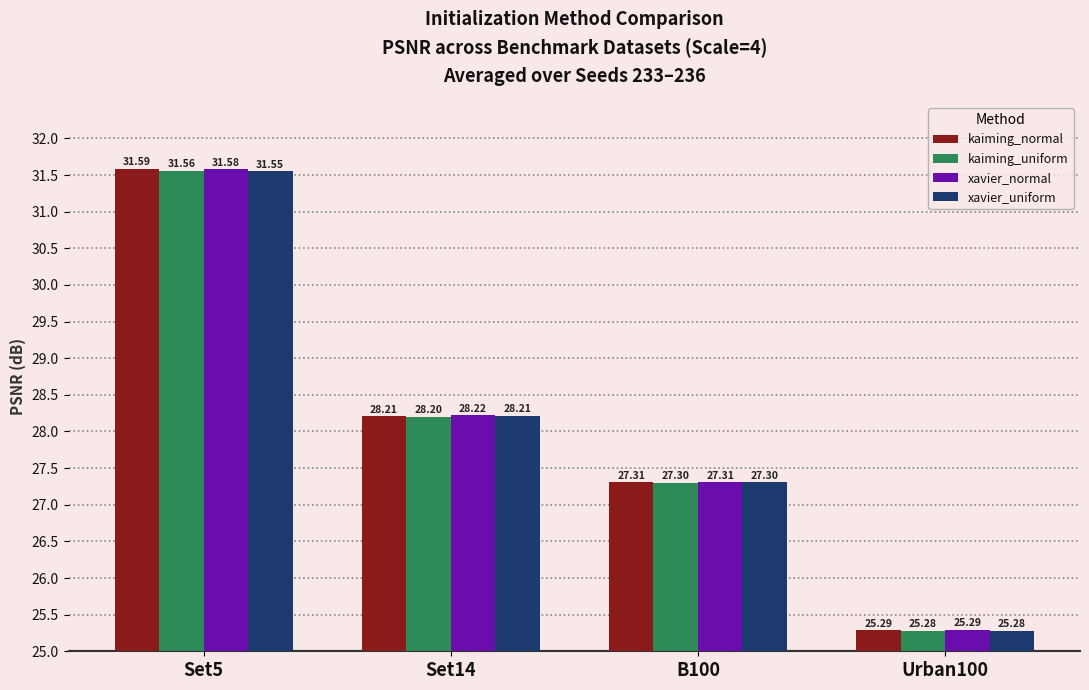

The value of kaiming_uniform at Urban100 is 25.3. True or false?

True